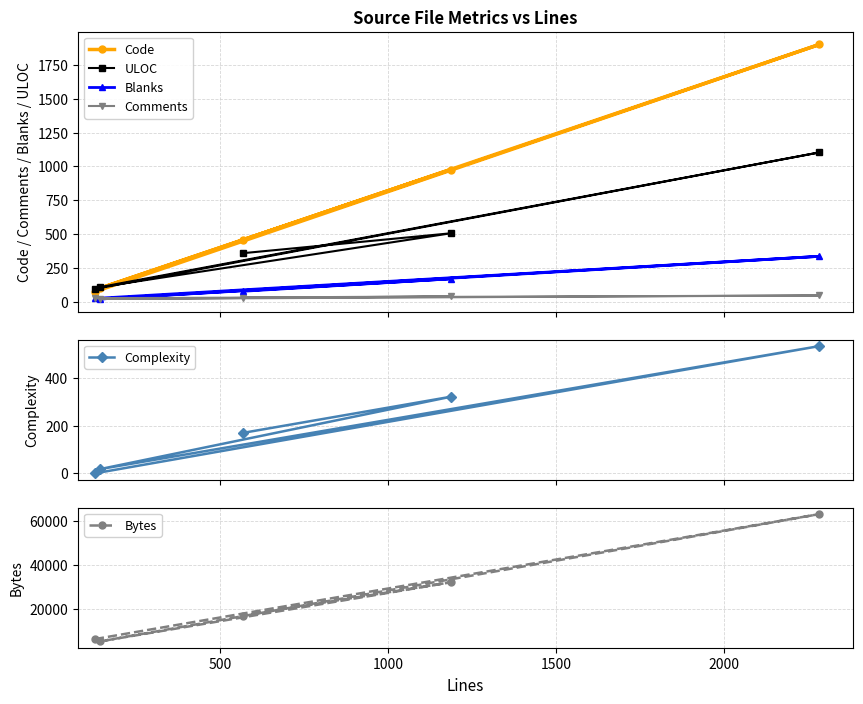

True or false: Blanks and ULOC intersect in this chart.

False